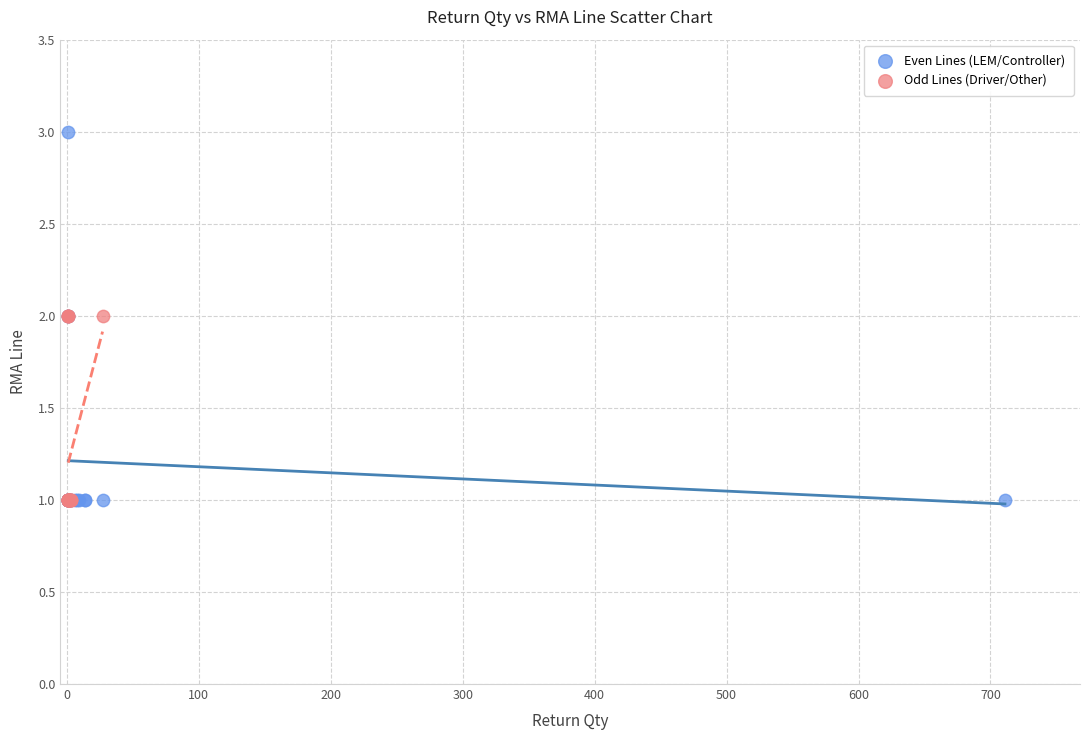

What are all the series names shown in the legend?

Even Lines (LEM/Controller), Odd Lines (Driver/Other)